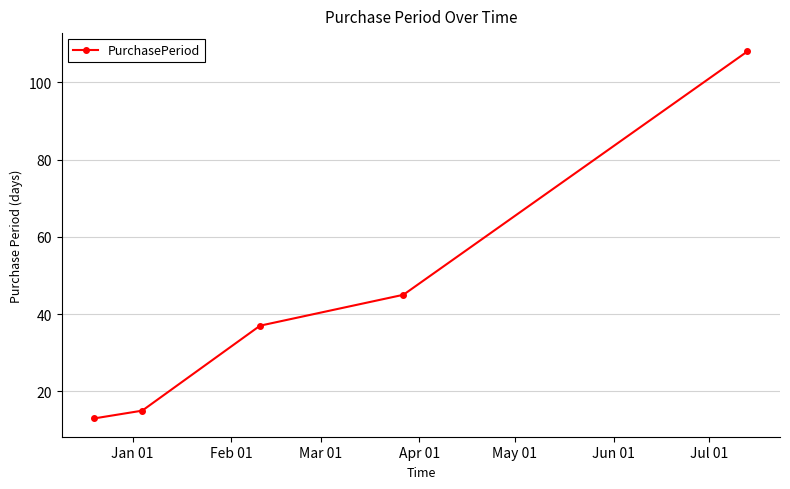

What is the average value?

44